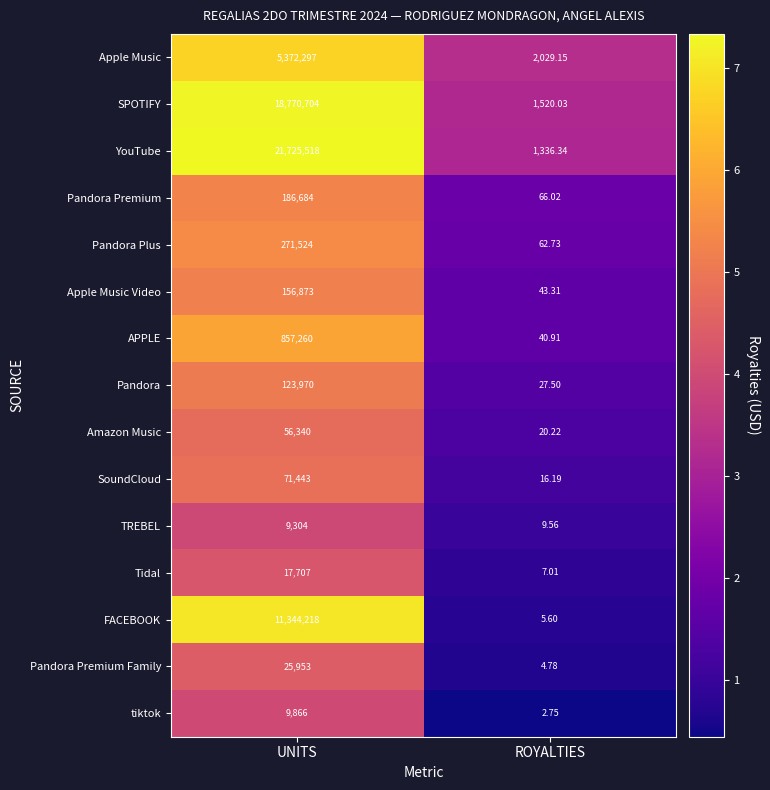

Where is Pandora nearest to the value 61998?

ROYALTIES